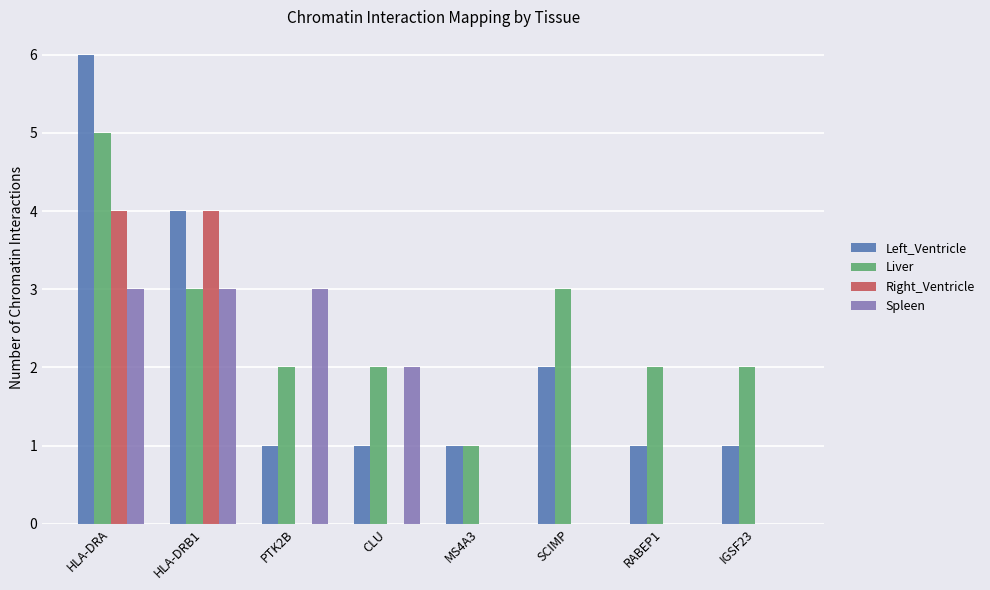

Which series changed the most between CLU and MS4A3?

Spleen